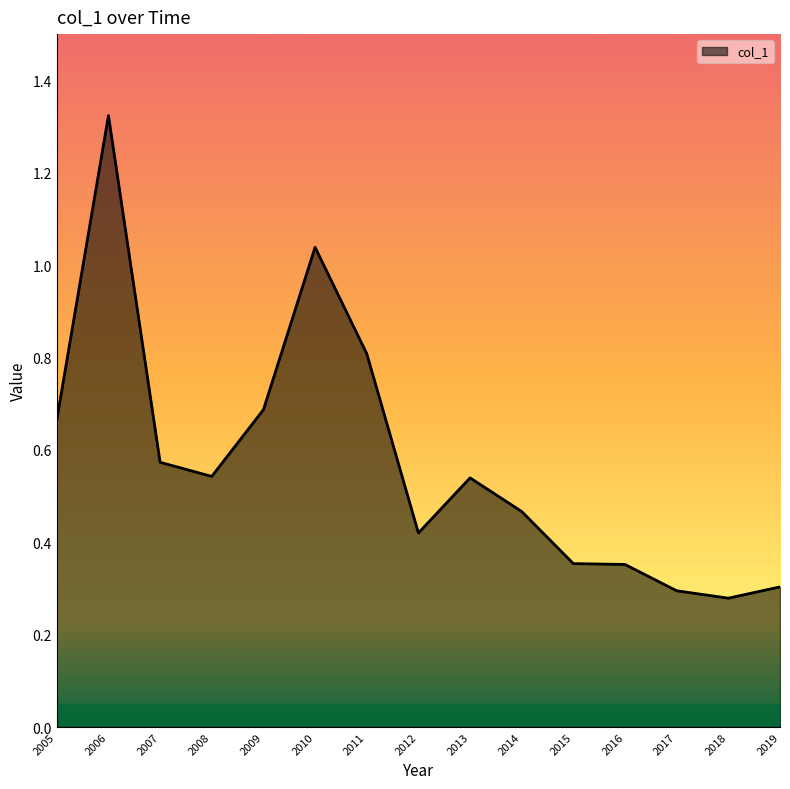

At which category does the chart reach its peak across all series?

2006